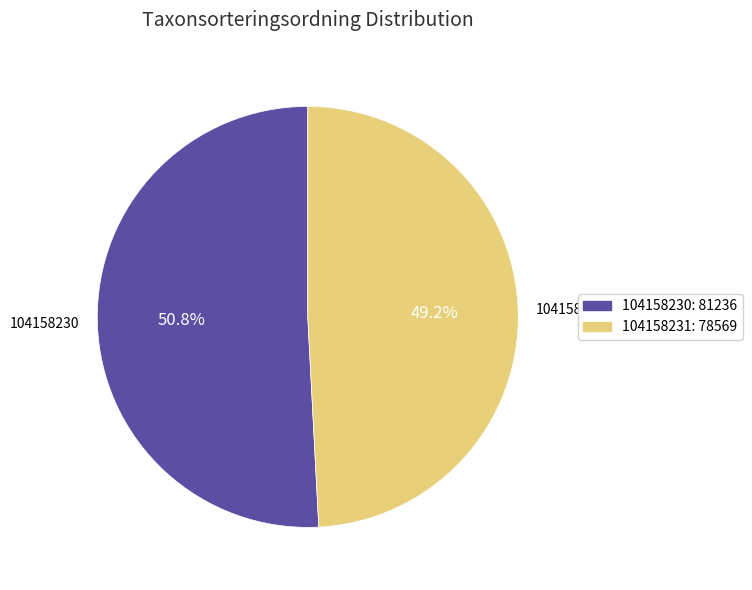

The 104158230 slice represents 37% of the pie. True or false?

False